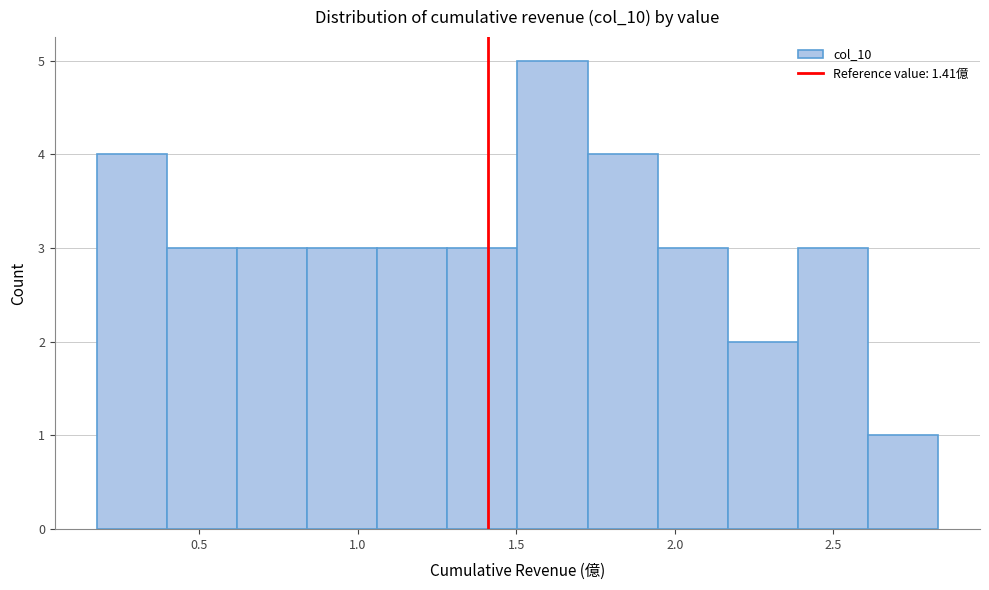

Reading left to right, list every bar in this chart as the range it spans on the x-axis followed by its height. Neither the bar edges nor the heights are printed on the chart, so give them approximately, as read against the axes.

0.20 to 0.40: 4
0.40 to 0.60: 3
0.60 to 0.85: 3
0.85 to 1.05: 3
1.05 to 1.30: 3
1.30 to 1.50: 3
1.50 to 1.75: 5
1.75 to 1.95: 4
1.95 to 2.15: 3
2.15 to 2.40: 2
2.40 to 2.60: 3
2.60 to 2.85: 1